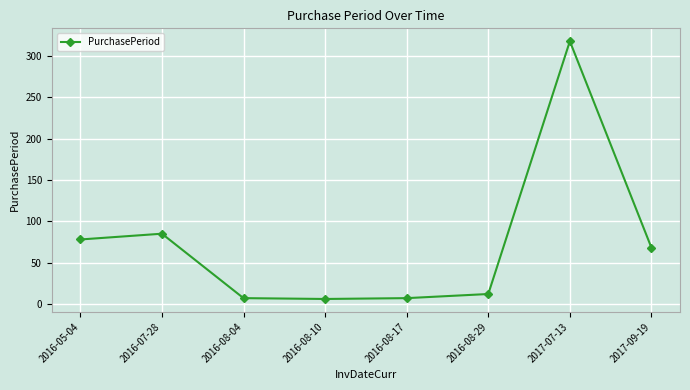

At which category does the chart reach its peak across all series?

2017-07-13